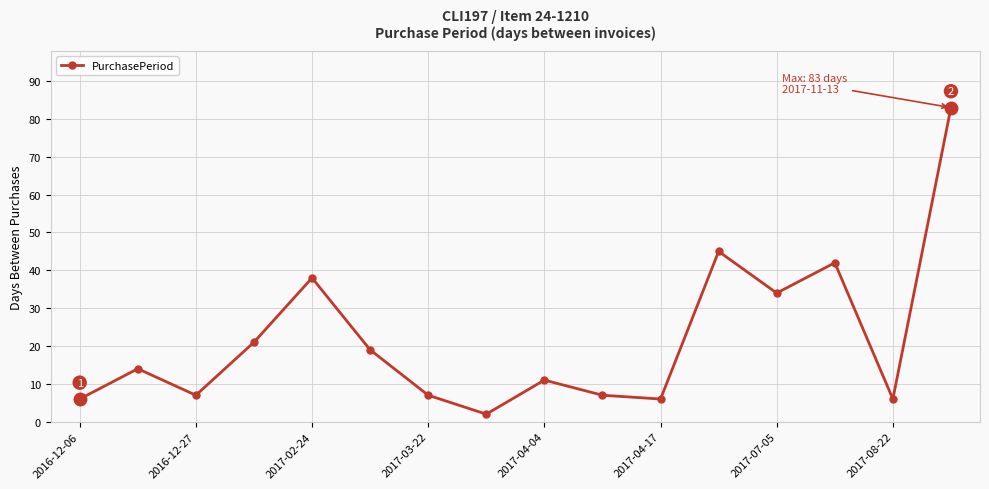

What is the sum of all values?

348